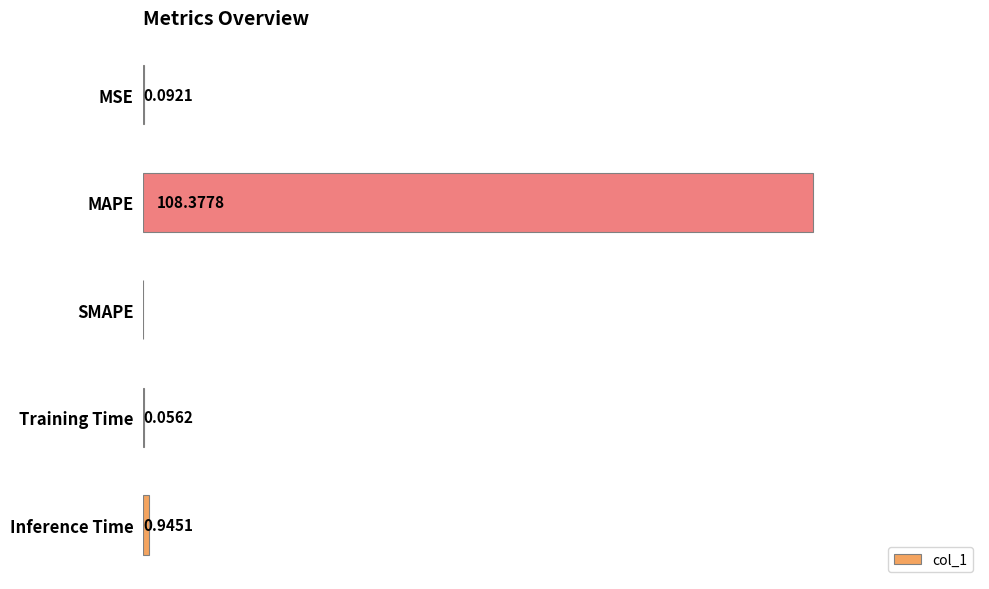

Which has a higher value, Training Time or MAPE?

MAPE